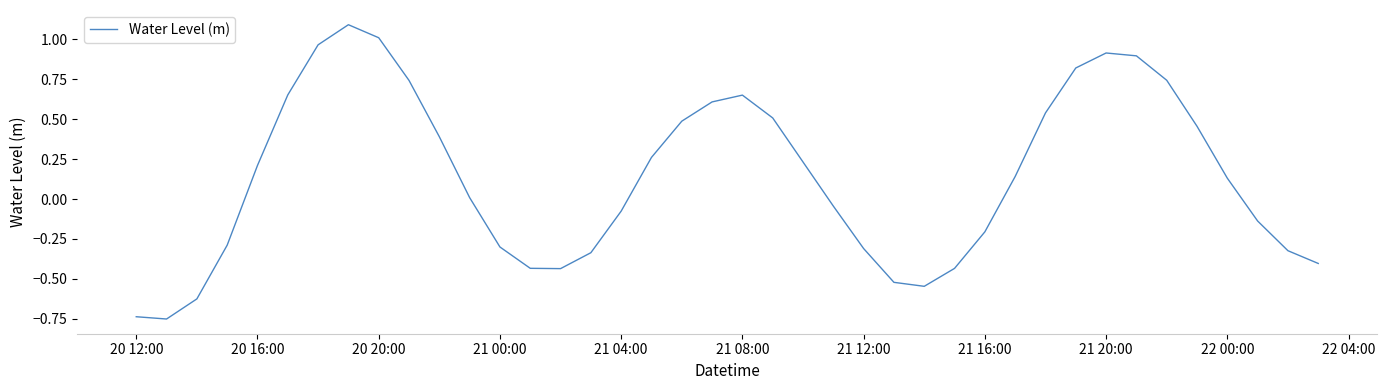

What is the greatest value displayed?

1.1